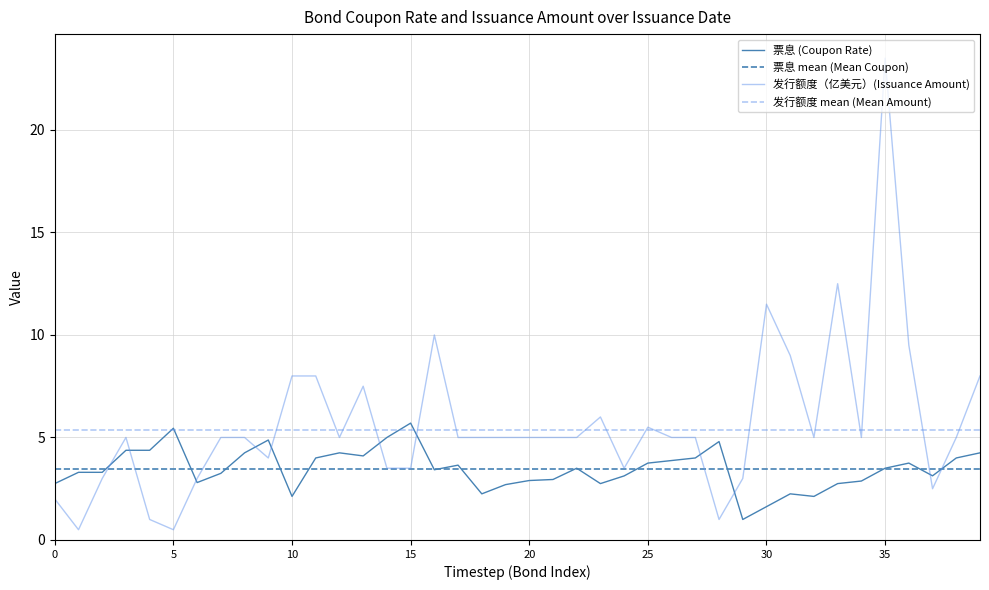

True or false: 发行额度（亿美元） has a value of 1.4 at 2019-07-02.

False